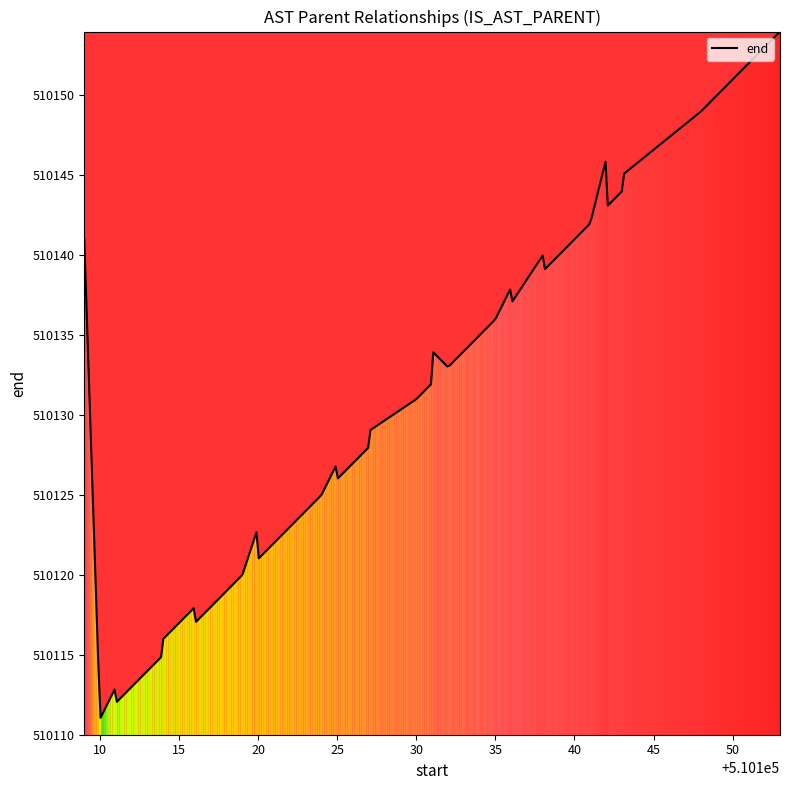

What is the minimum value shown in the chart?

510111.1